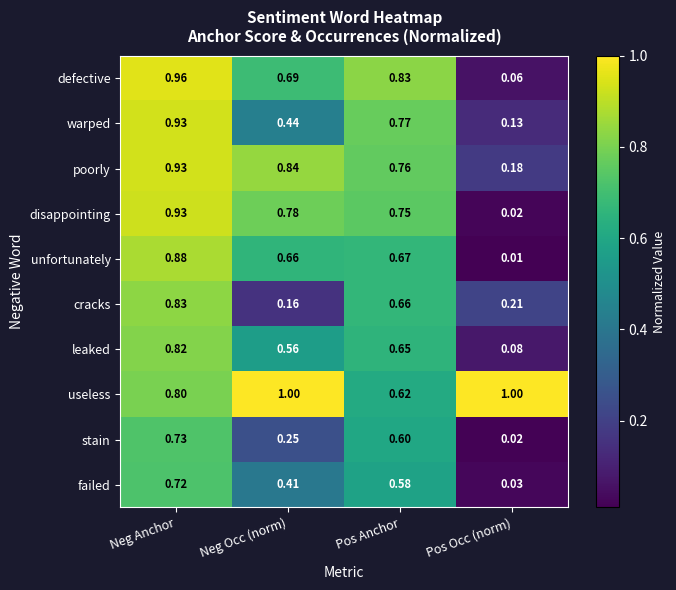

At which category does the chart reach its minimum across all series?

Pos Occ (norm)